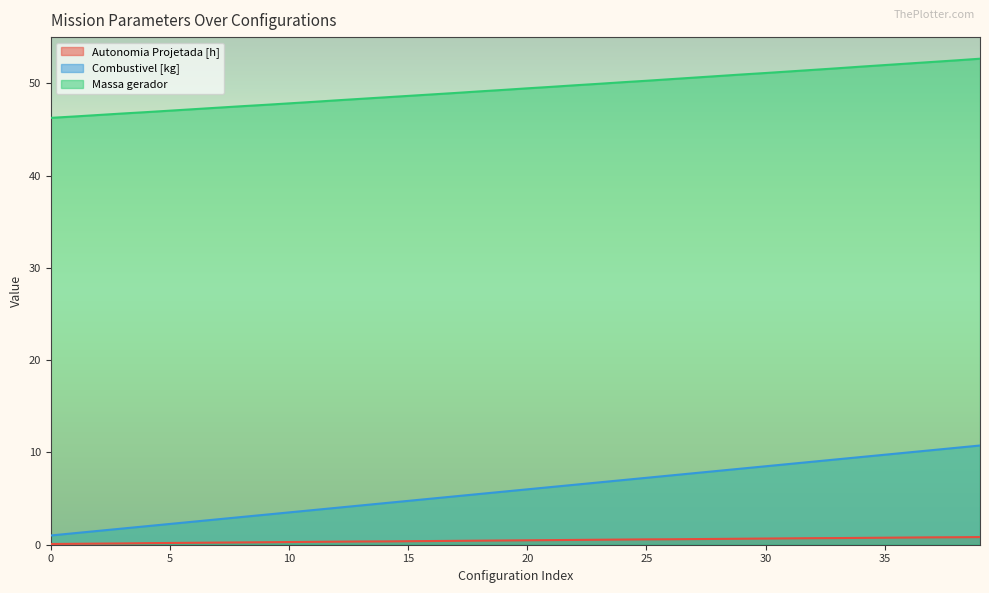

Does the chart have visible grid lines?

No